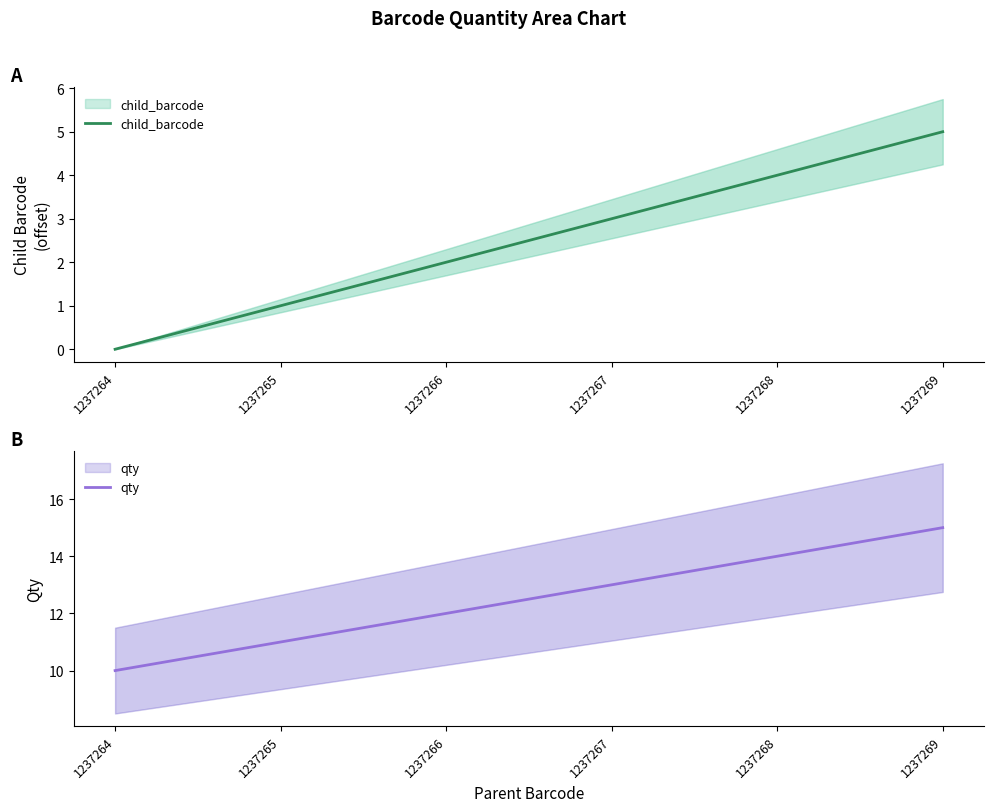

What is the value of the child_barcode point at the 4th from the left?

3